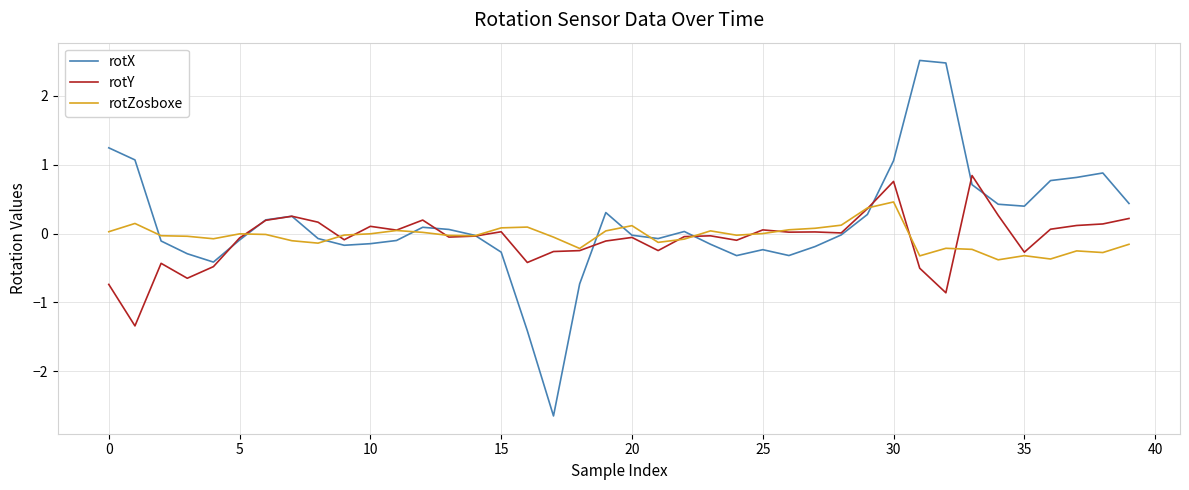

What is the greatest value displayed?

2.5